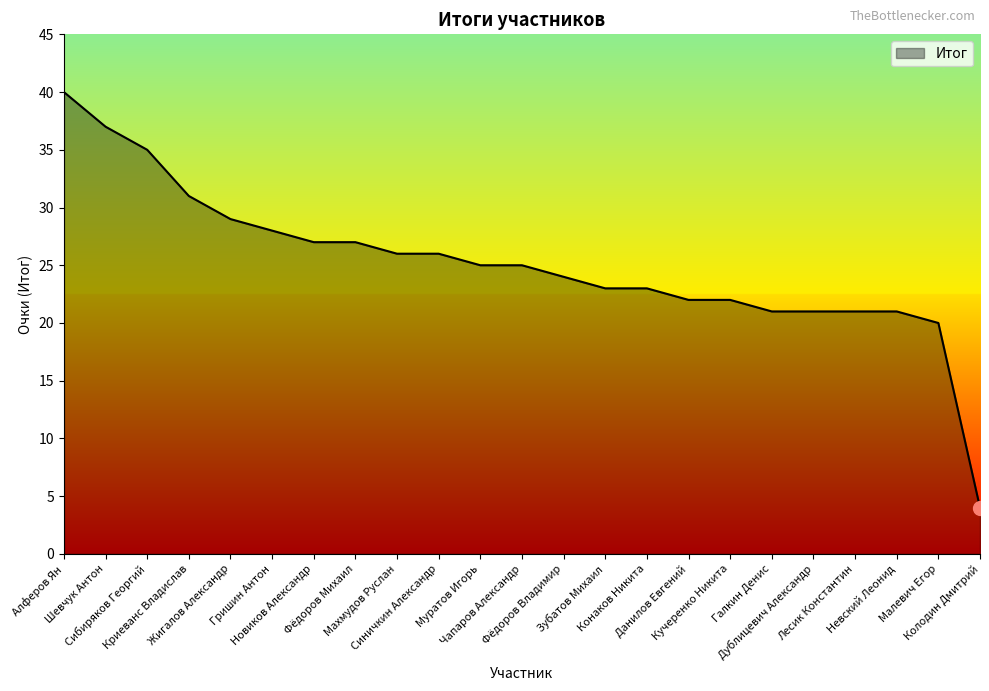

What is the approximate value at Фёдоров Михаил, to the nearest 10?

30